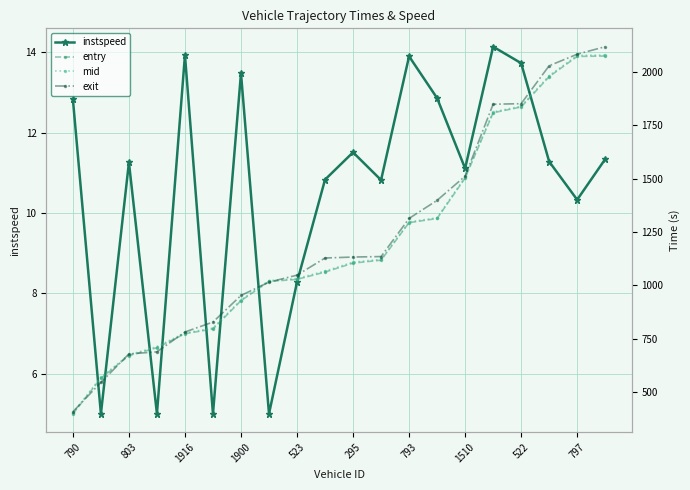

What is the highest value of the exit series?

2118.1